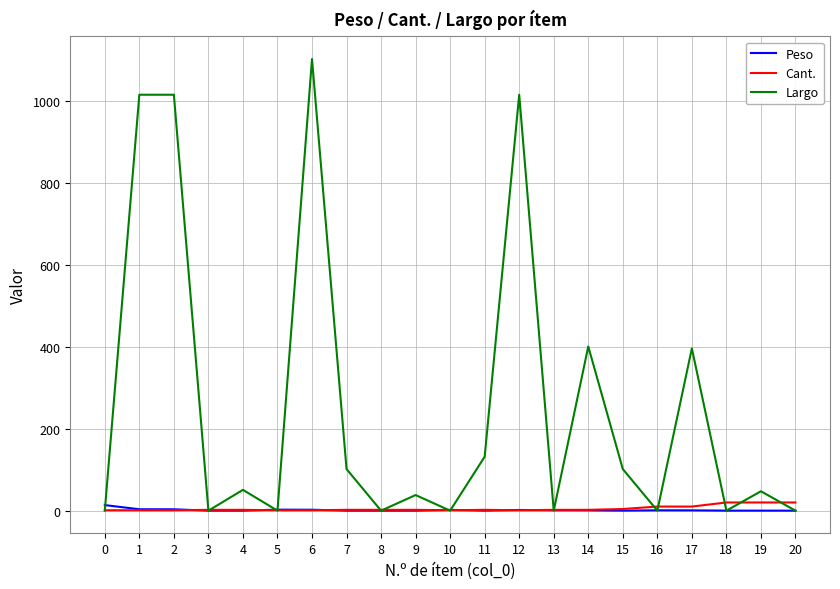

What is the average value of the Peso series?

1.5